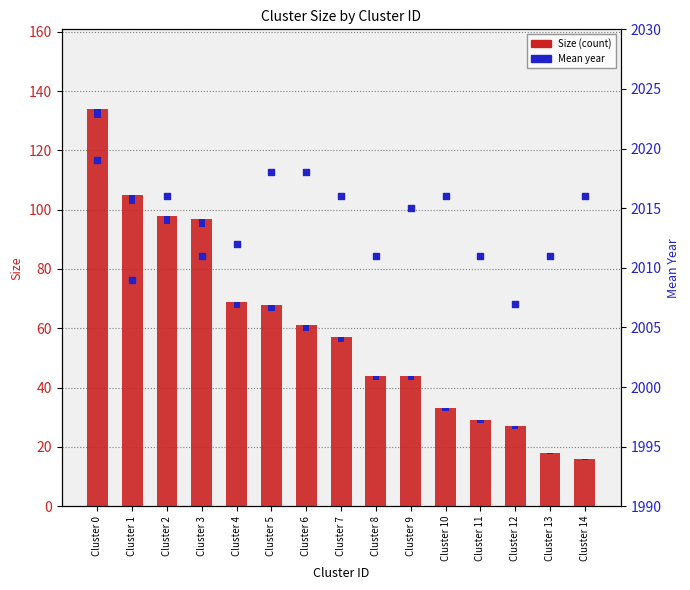

At which category is the sum across all series the highest?

Cluster 0